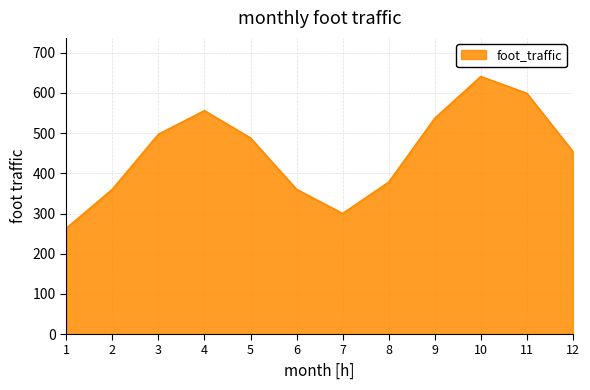

What is the difference between the maximum and minimum values?

378